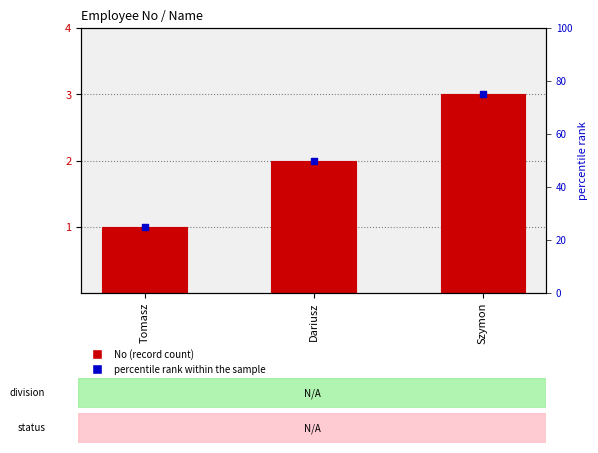

What is the total value across all series at Dariusz?

52